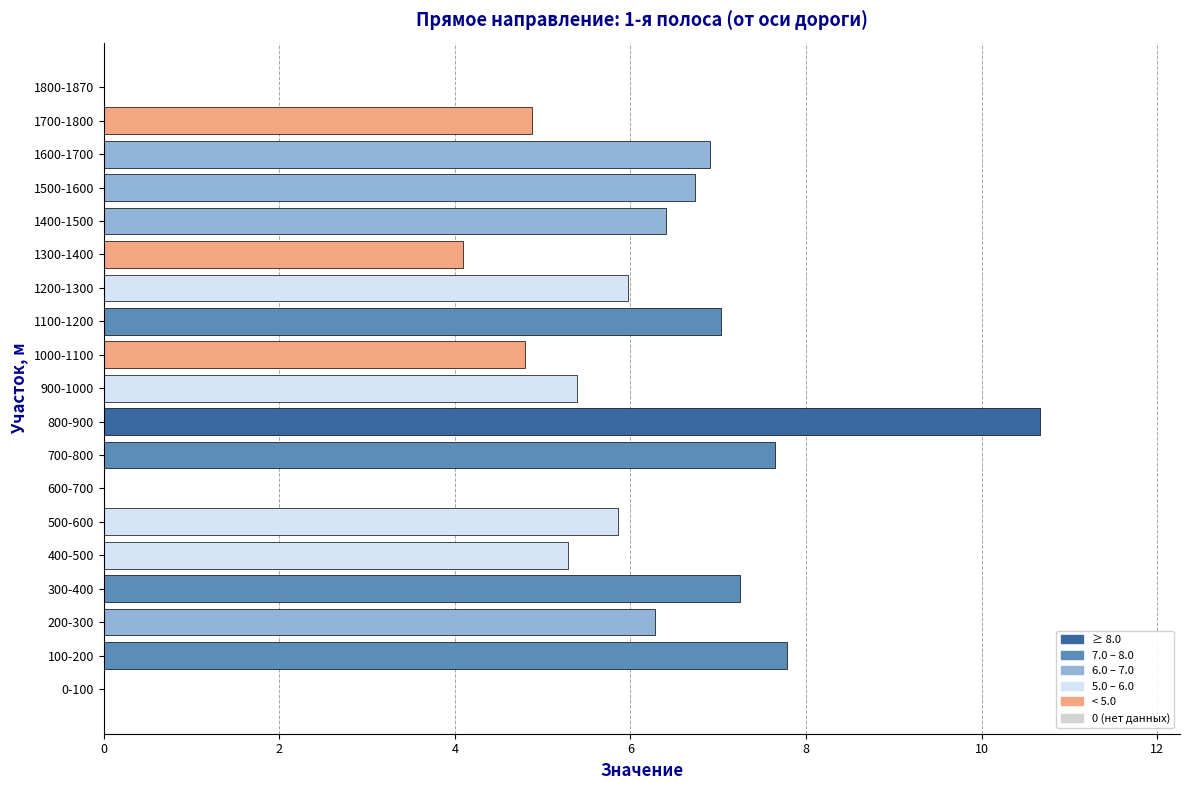

Approximately how many times larger is the value at 1100-1200 compared to 1300-1400?

1.7